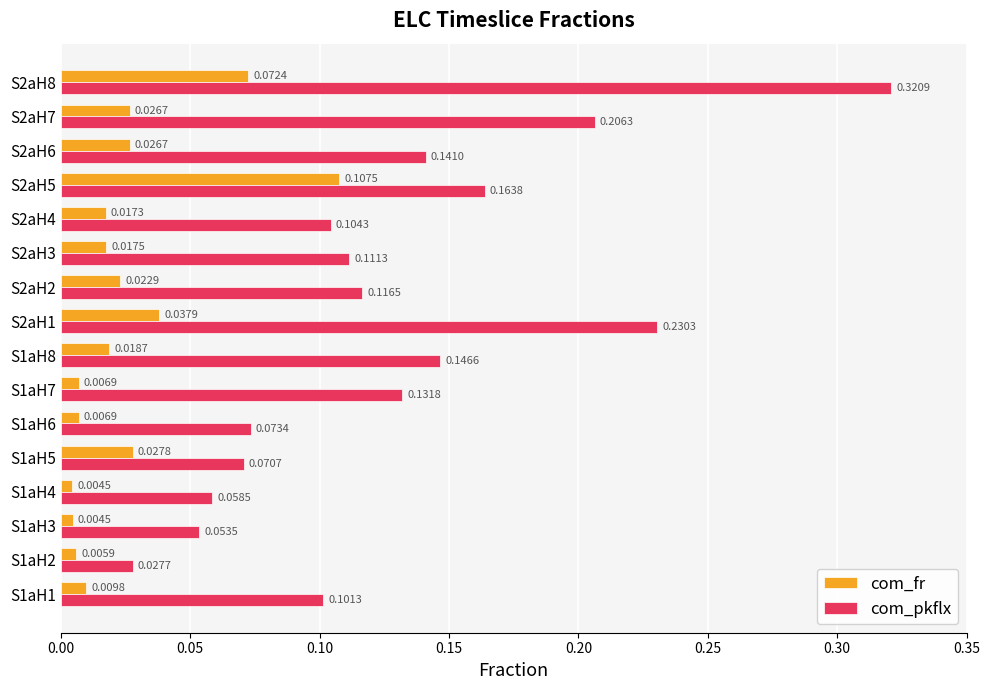

Which series has the largest total across all categories?

com_pkflx